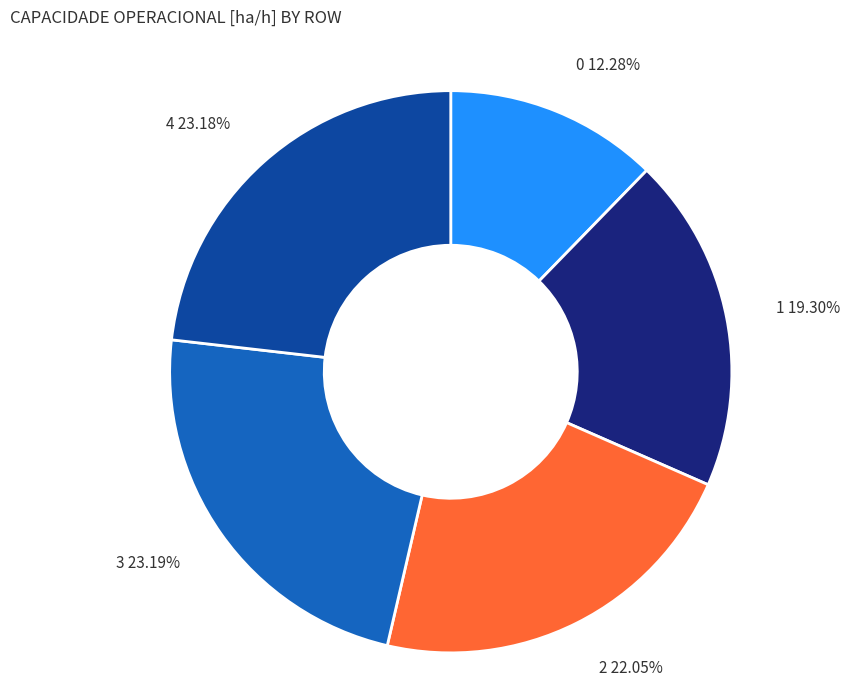

How many slices are in this pie chart?

5